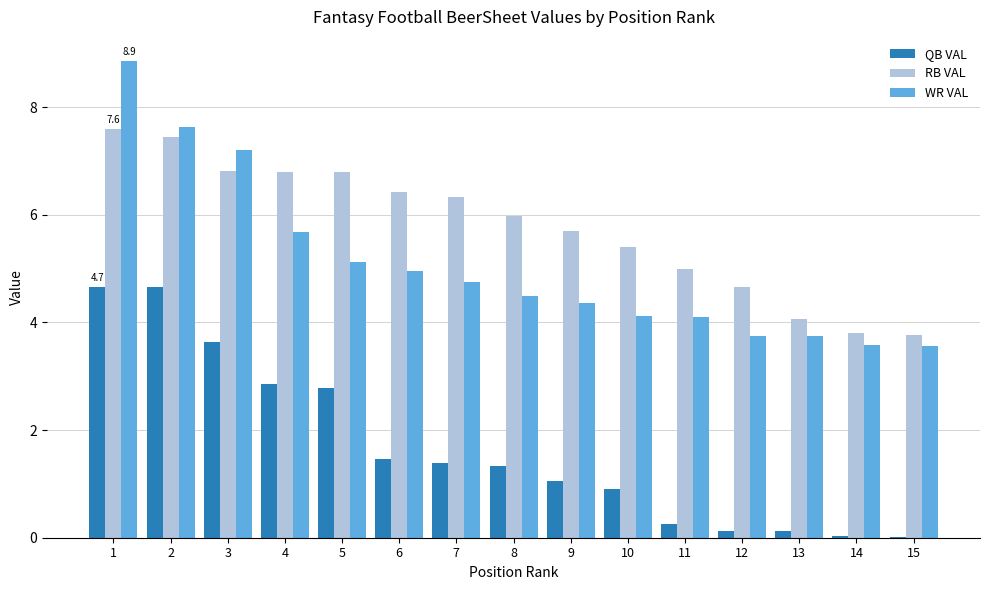

What is the sum of the RB VAL values at 11 and 5?

11.8